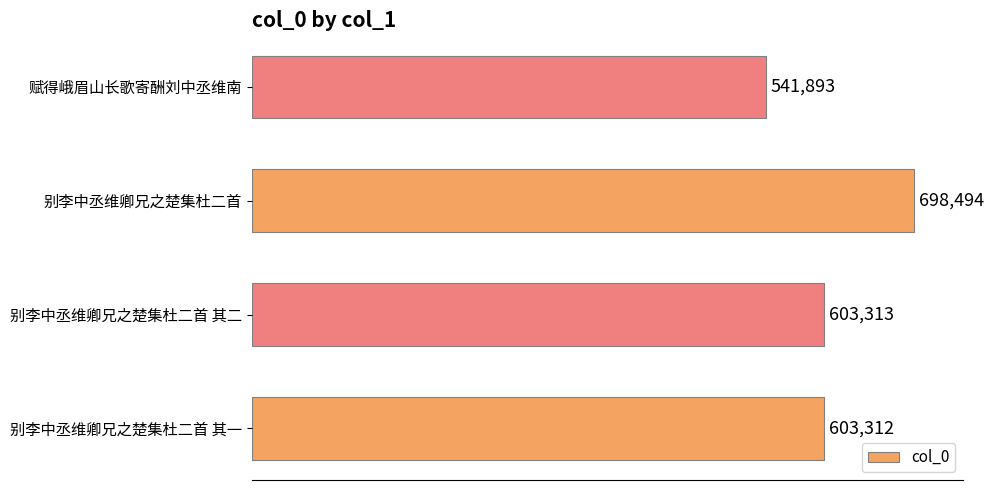

How many data points are less than 603313?

2